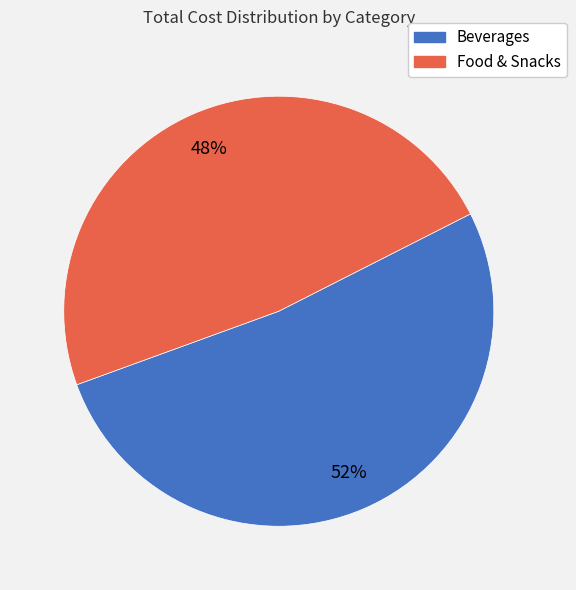

Is there a majority slice in this chart?

Yes